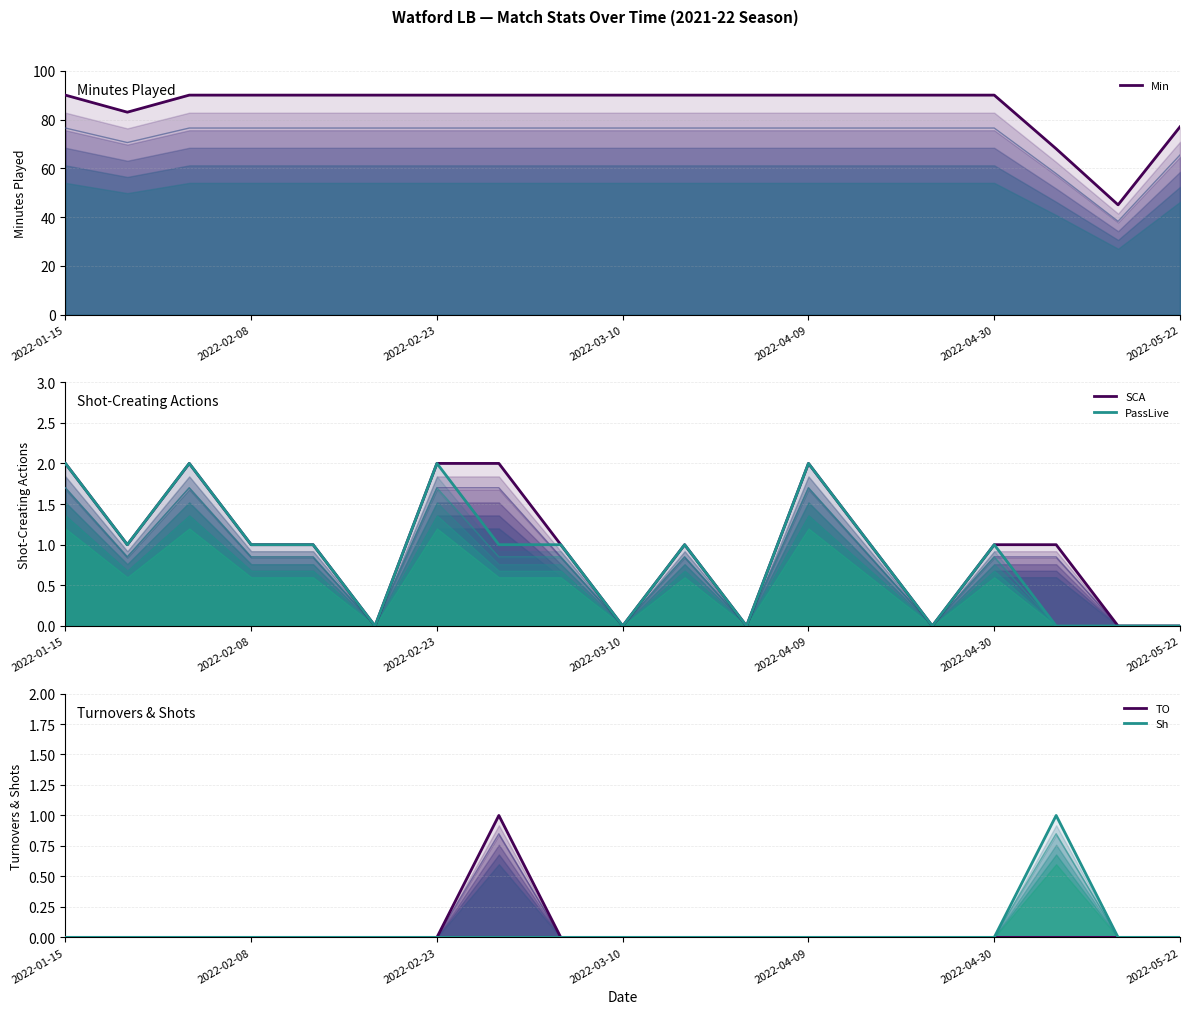

At which category is the sum across all series the highest?

2022-01-15